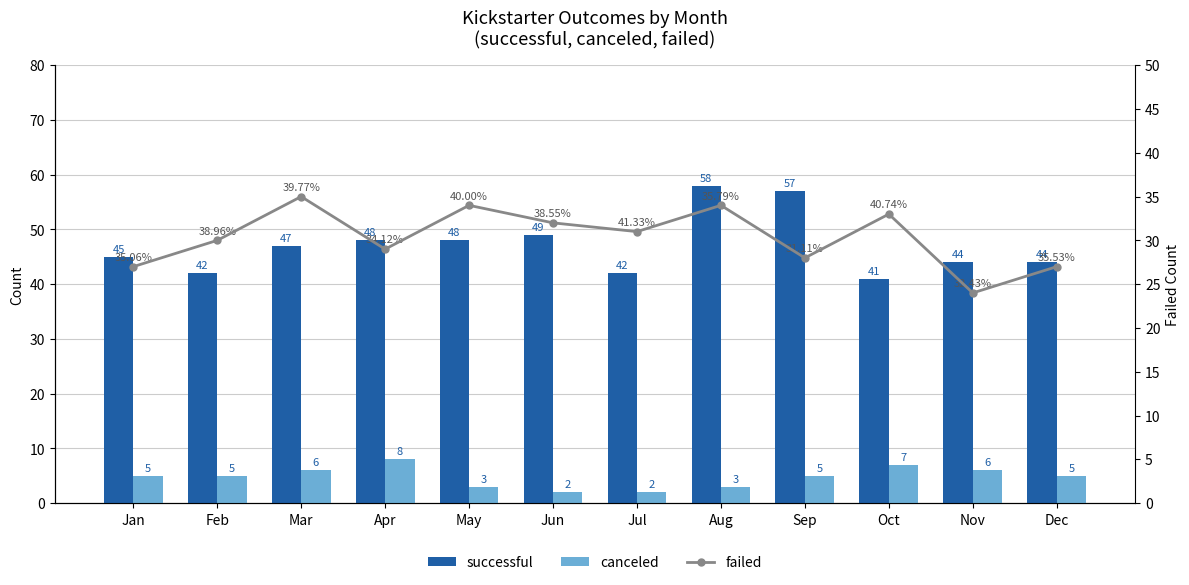

Between Jan and Sep, which series saw the biggest shift?

successful